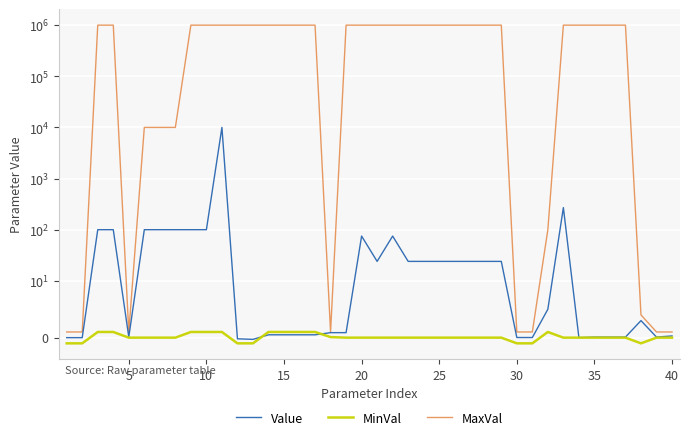

Which category has the lowest value in the Value series?

12